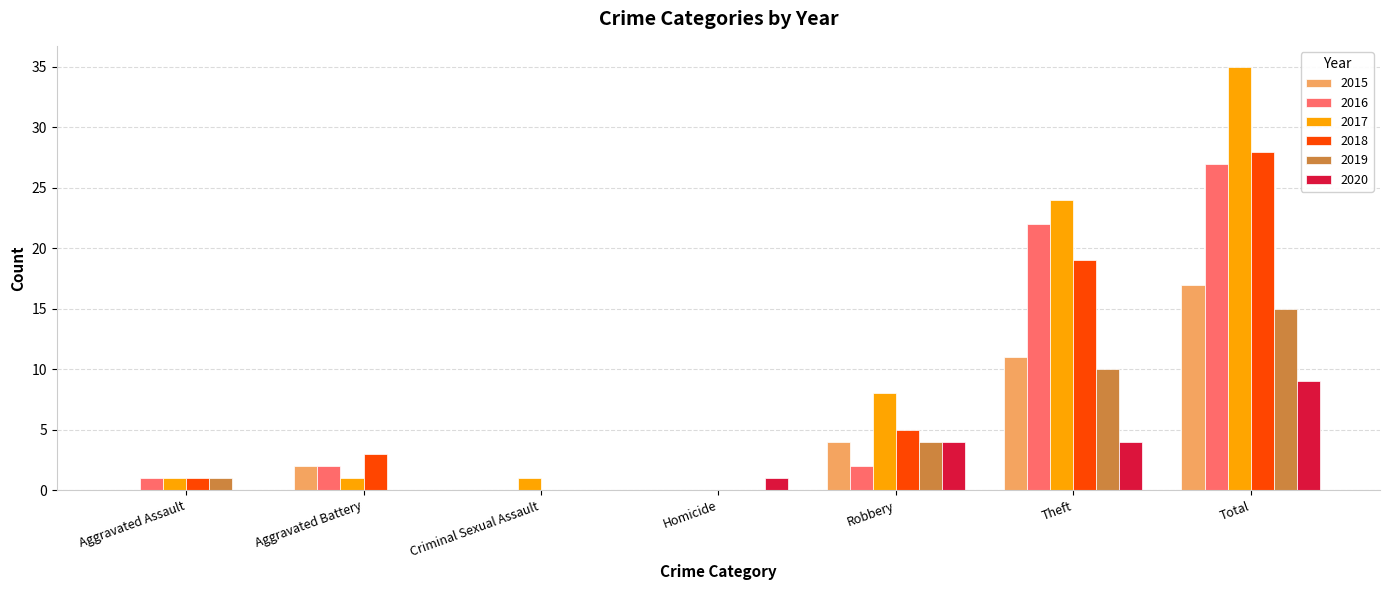

True or false: 2015 has a value of 0 at Homicide.

True